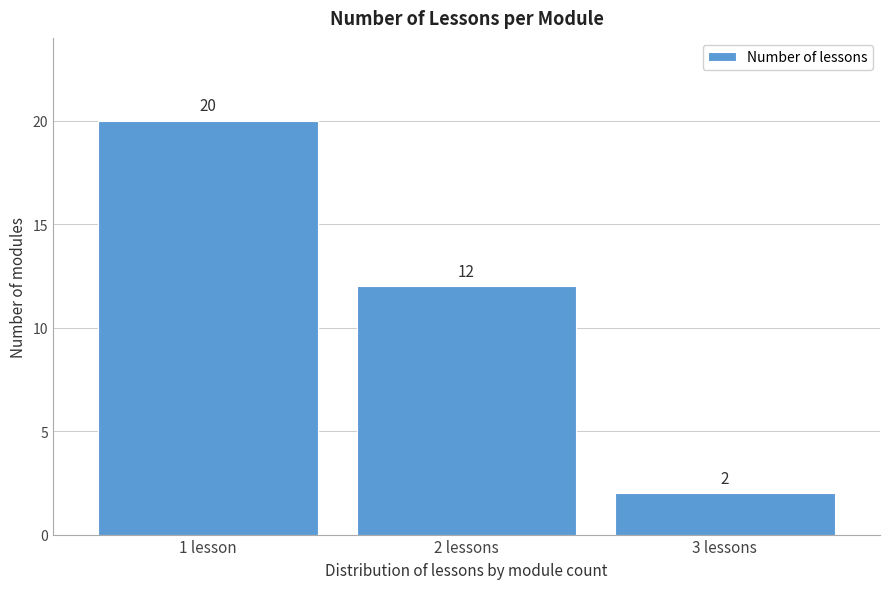

Reading left to right, list all the values displayed in this chart.

1 lesson=20	2 lessons=12	3 lessons=2